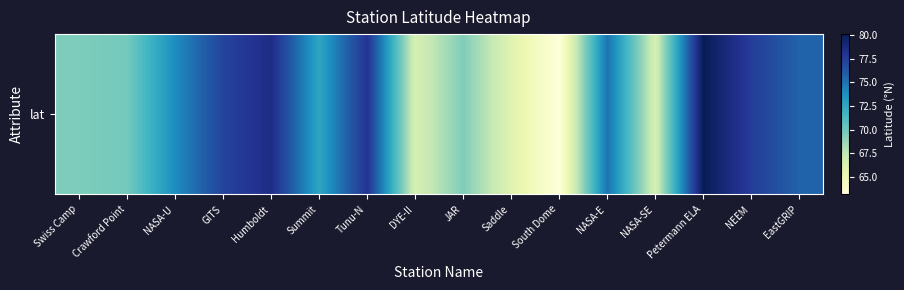

What is the approximate value at NASA-SE?

66.5